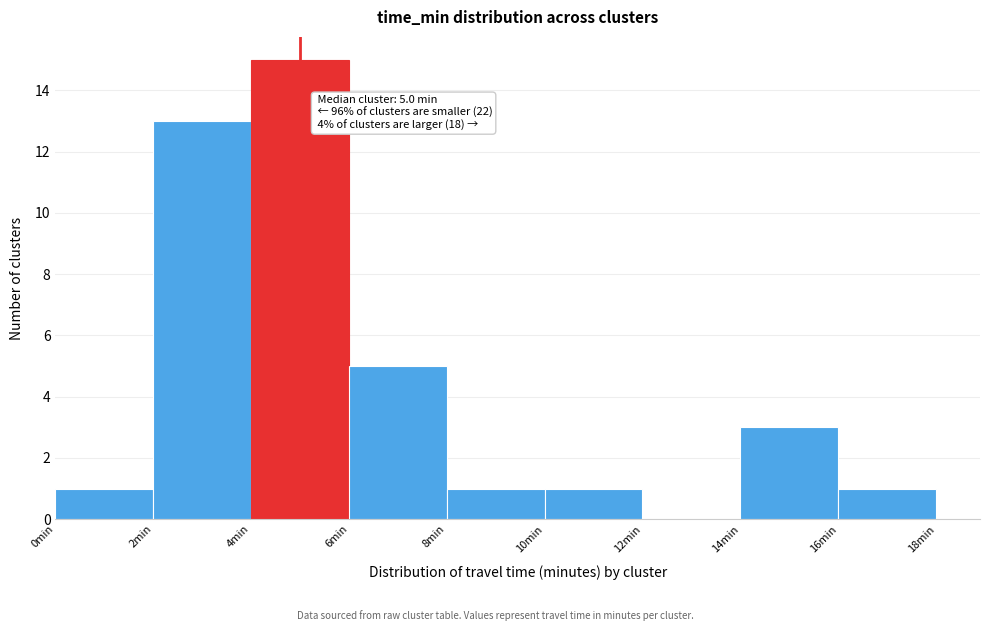

Over which range of the x-axis is the bar tallest?

4 to 6